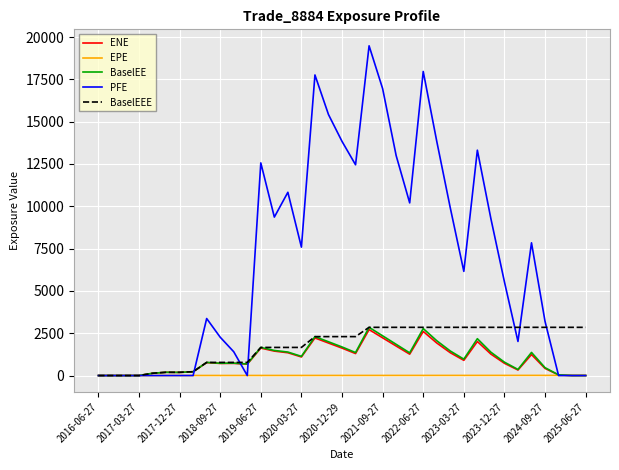

Which series has the widest spread of values?

PFE